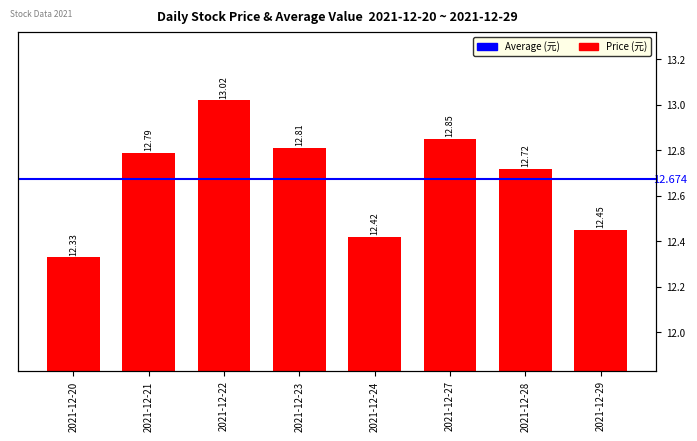

Which has a higher value, 2021-12-21 or 2021-12-29?

2021-12-21